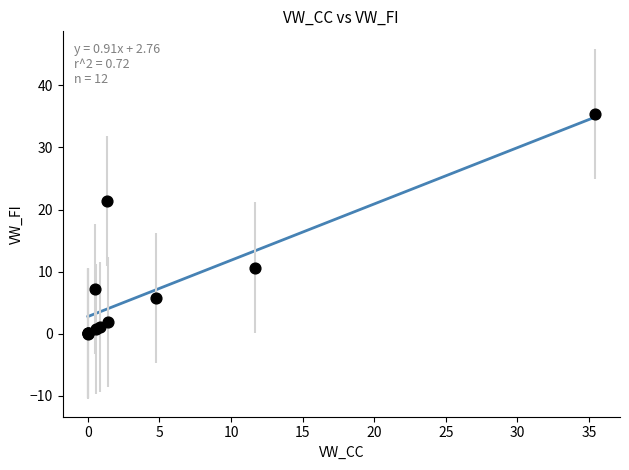

What Y value in the scatter plot is closest to 17?

21.4